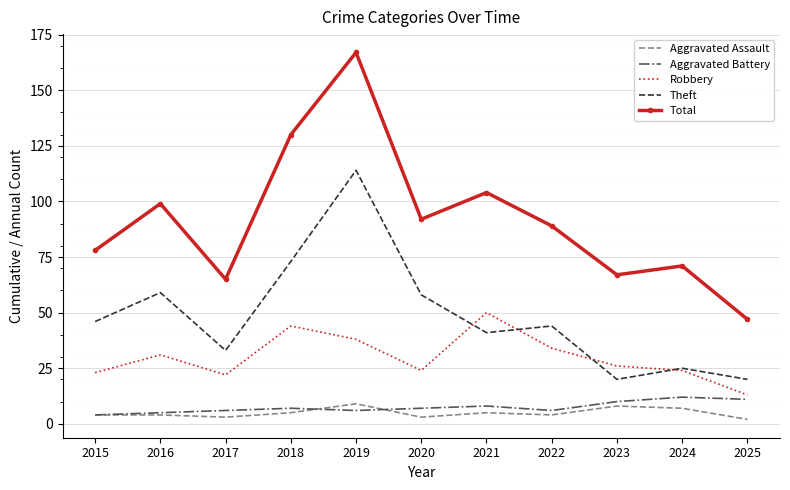

Count the Aggravated Battery values in the range 6 to 10.

7